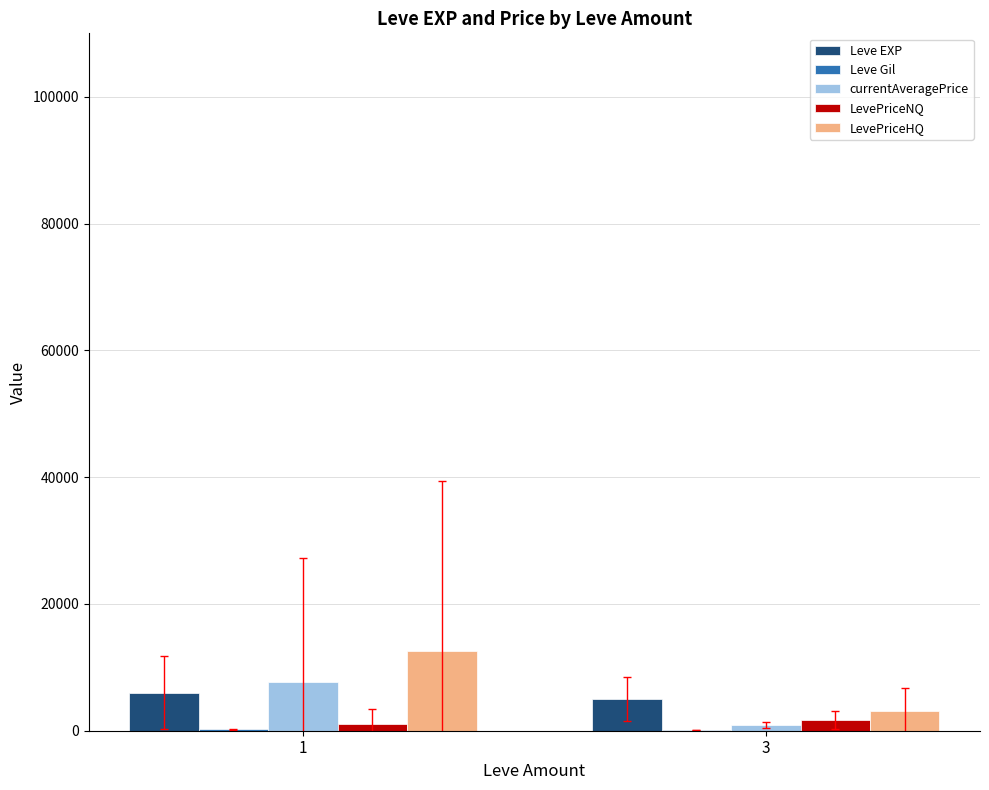

What value does the currentAveragePrice series have at 3?

830.4